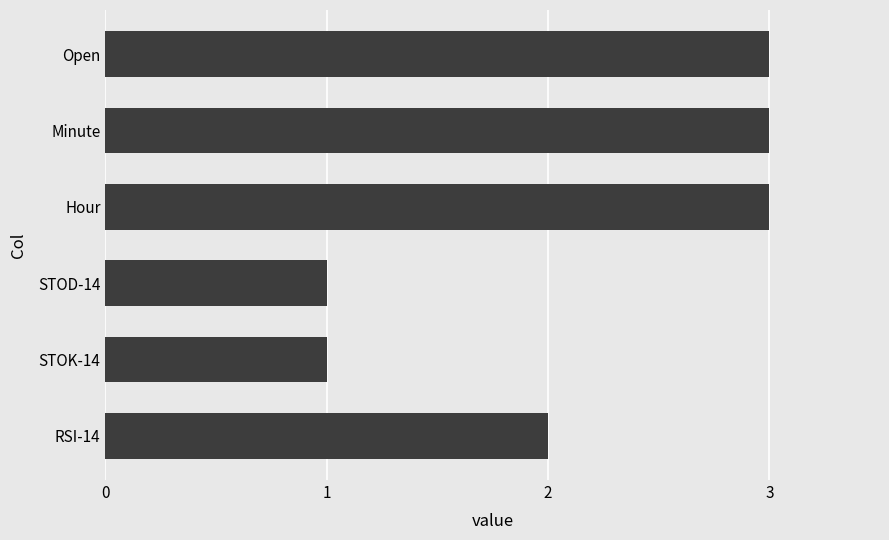

Approximately how many times larger is the value at Minute compared to Hour?

1.0